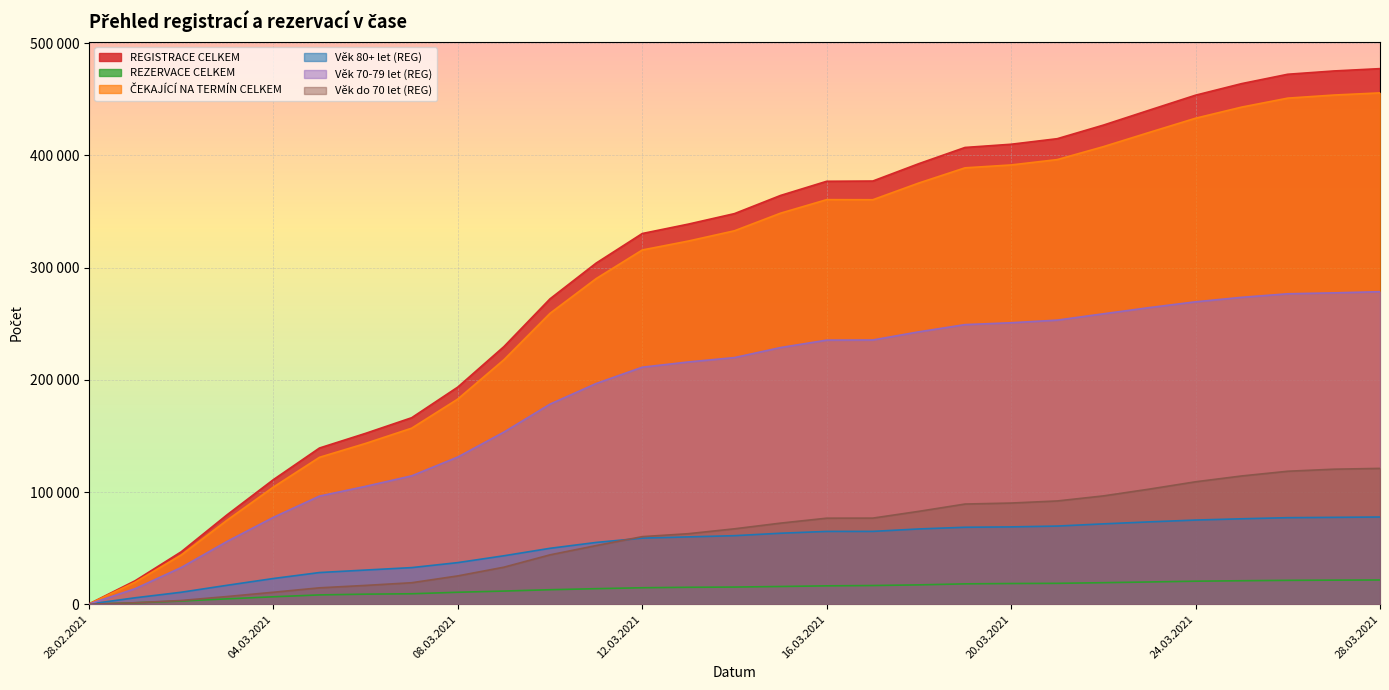

At which label does Věk 80+ let (REG) reach its peak?

28.03.2021